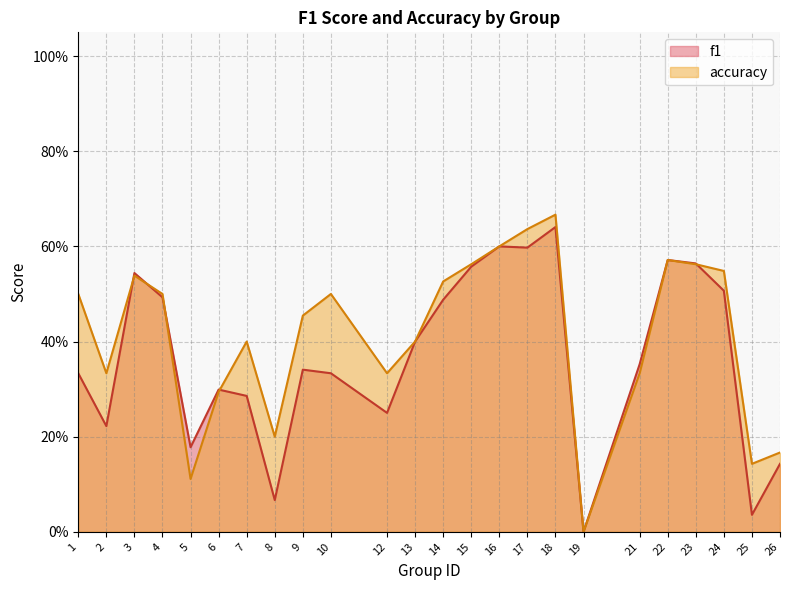

Reading left to right, list all the values displayed in this chart.

f1: 0.3	0.2	0.5	0.5	0.2	0.3	0.3	0.1	0.3	0.3	0.2	0.4	0.5	0.6	0.6	0.6	0.6	0.0	0.4	0.6	0.6	0.5	0.0	0.1
accuracy: 0.5	0.3	0.5	0.5	0.1	0.3	0.4	0.2	0.5	0.5	0.3	0.4	0.5	0.6	0.6	0.6	0.7	0.0	0.3	0.6	0.6	0.5	0.1	0.2